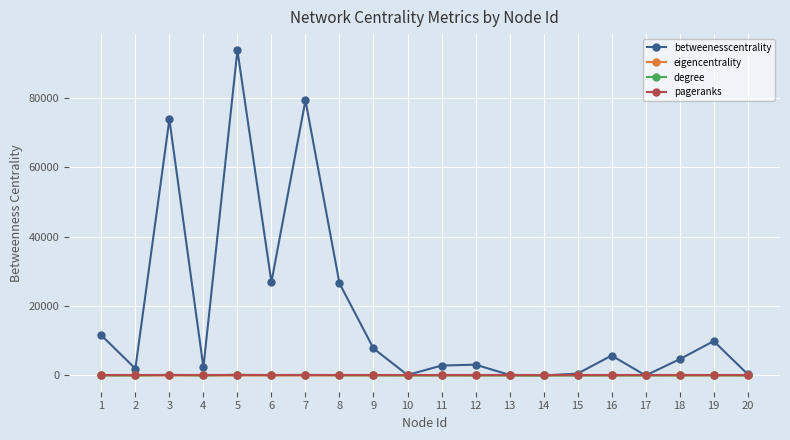

What is the value of the betweenesscentrality point at the 2nd from the left?

1965.4